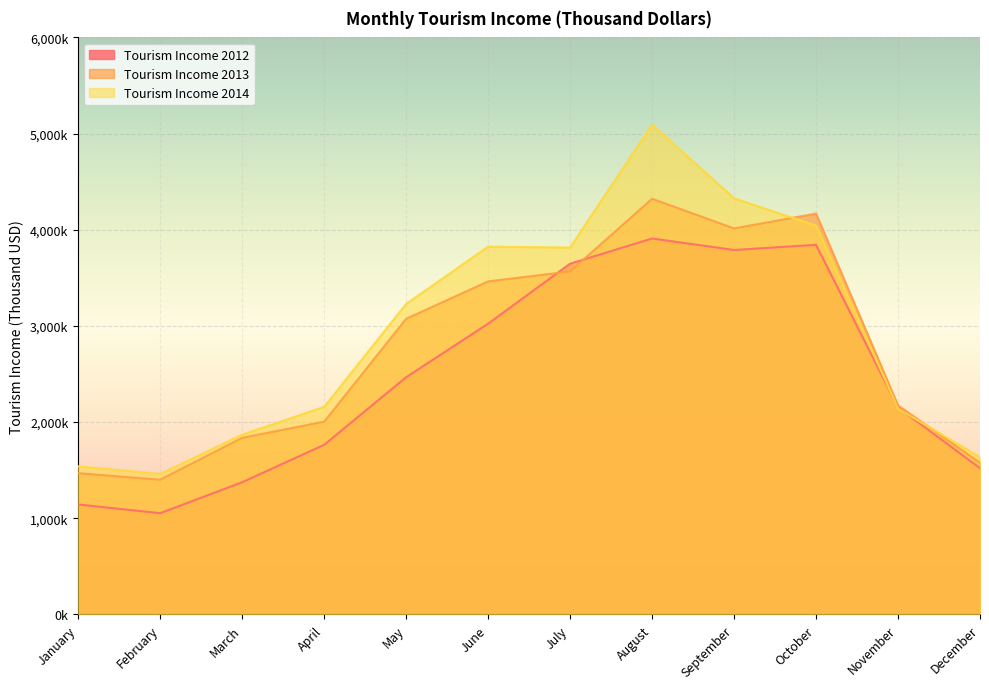

At how many categories does at least one series exceed 4134175?

3